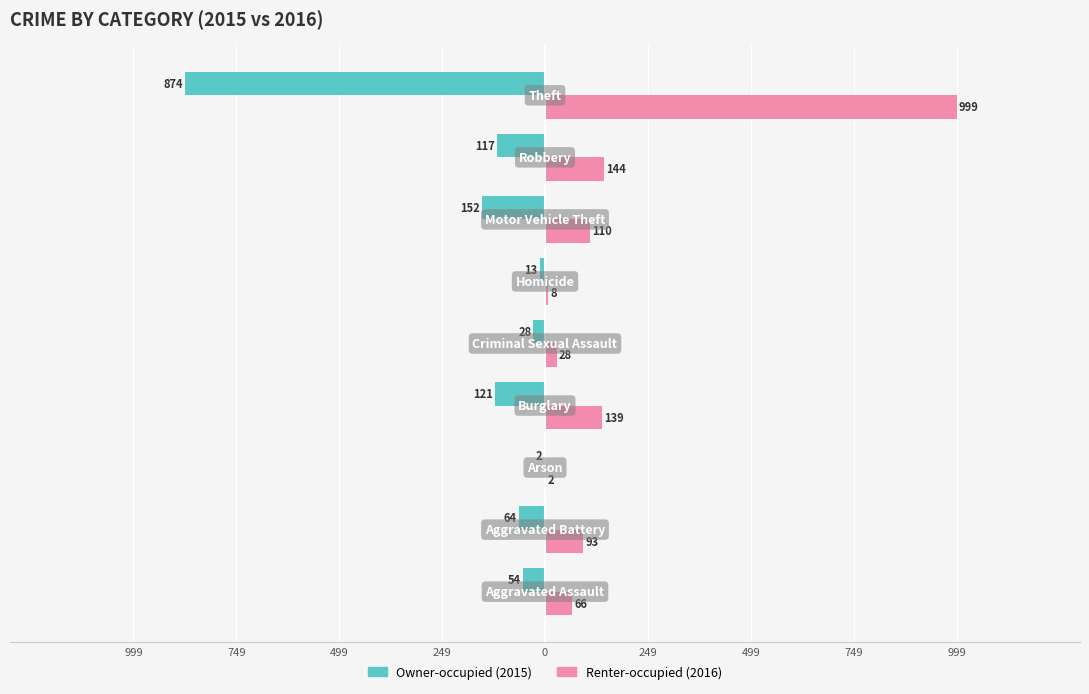

Reading left to right, what are all the values shown in this chart?

Owner-occupied: -54	-64	-2	-121	-28	-13	-152	-117	-874
Renter-occupied: 66	93	2	139	28	8	110	144	999